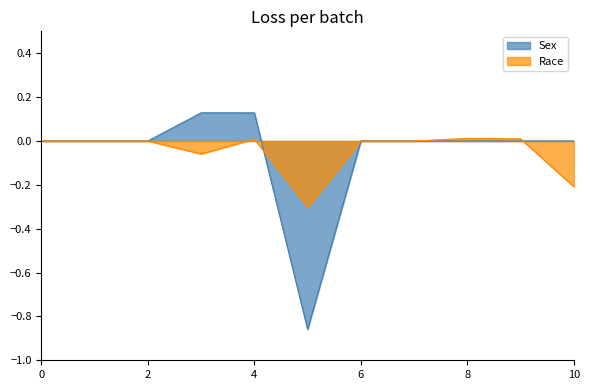

Which series has the largest range (max minus min)?

Sex